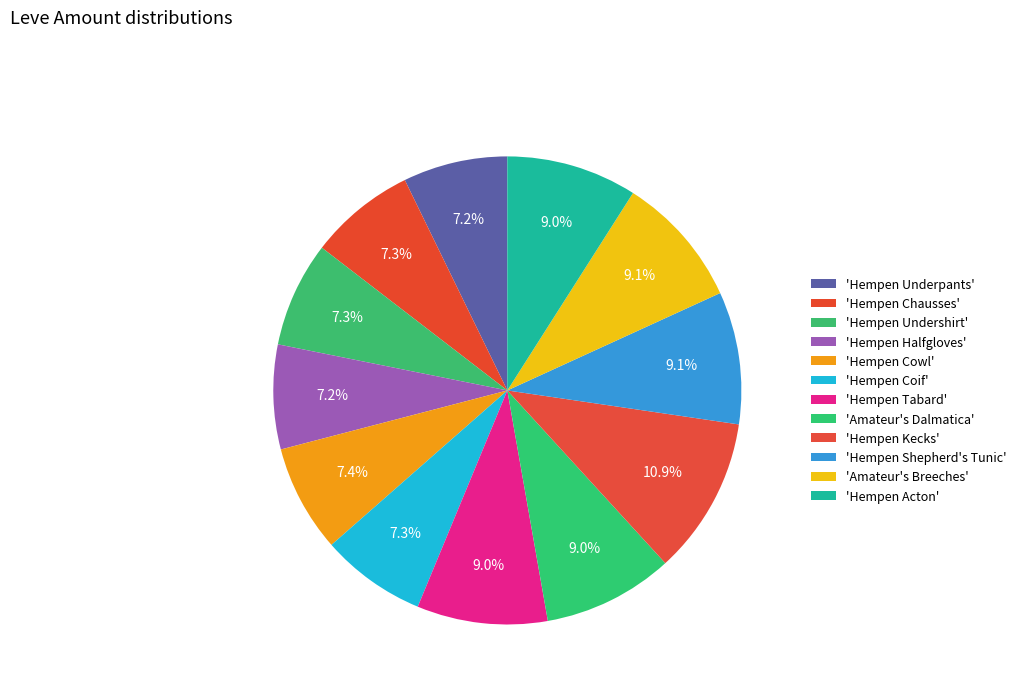

What is the smallest slice in the pie chart?

Hempen Underpants